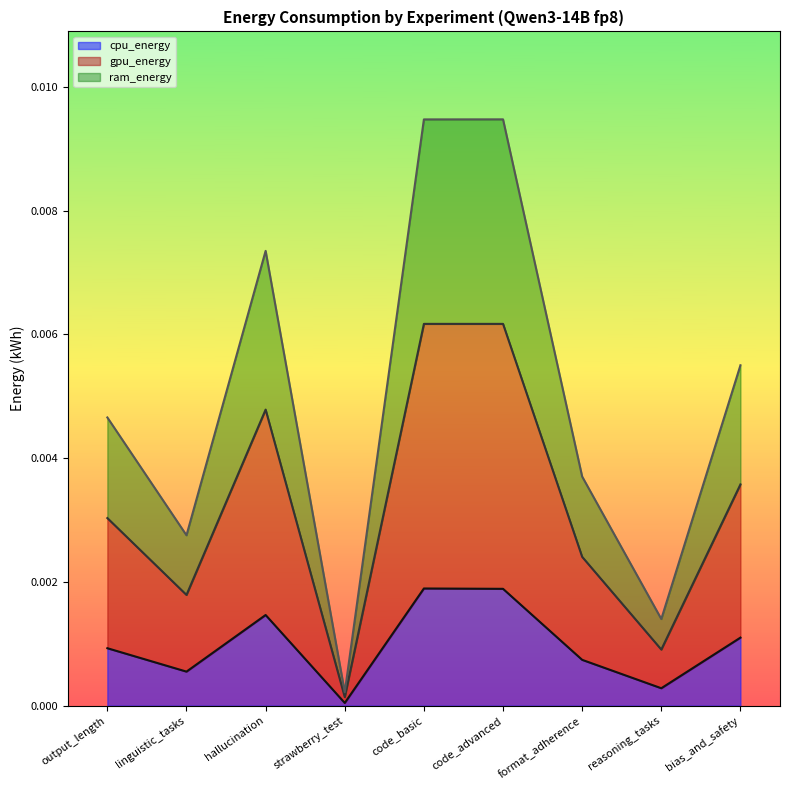

What is the label of the 7th point from the left?

format_adherence